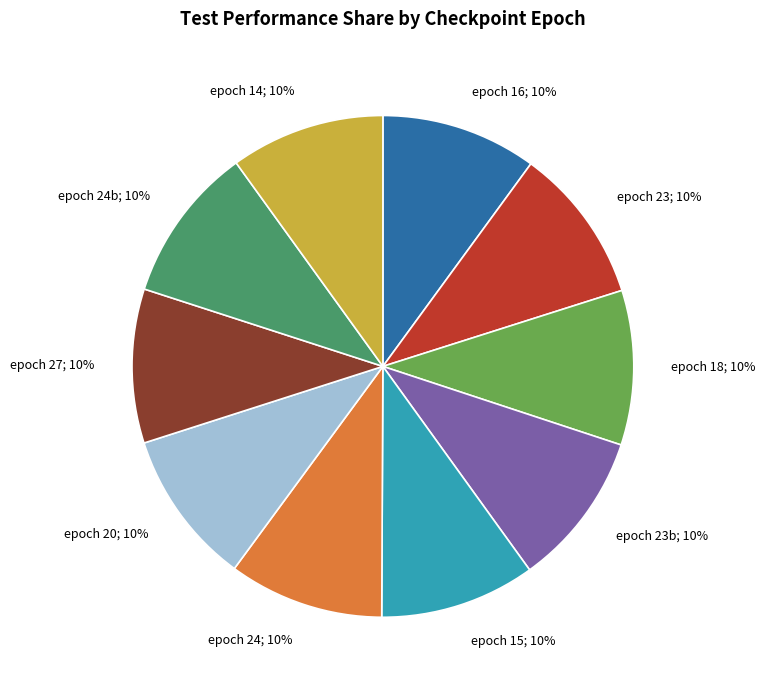

Does any single category account for the majority?

No